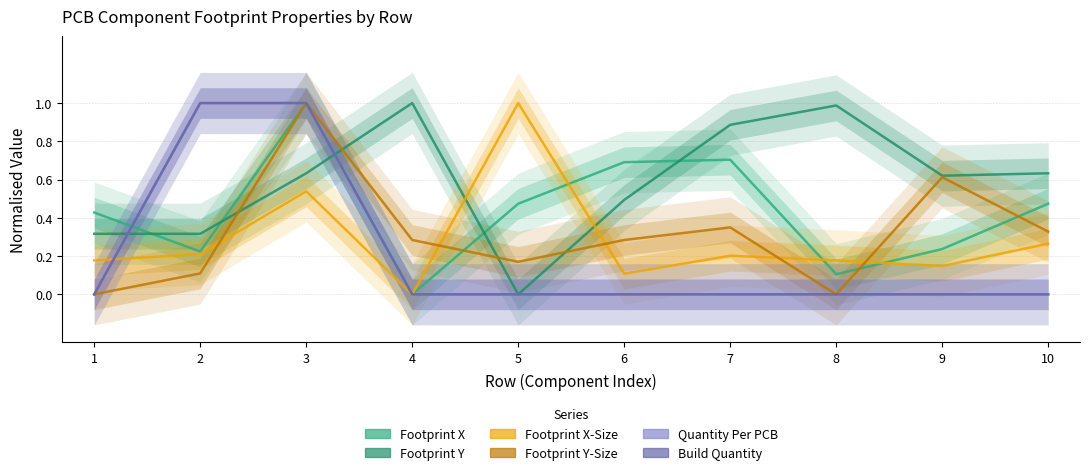

Reading left to right, list all the values displayed in this chart.

Footprint X: 1=0.4	2=0.2	3=1.0	4=0.0	5=0.5	6=0.7	7=0.7	8=0.1	9=0.2	10=0.5
Footprint Y: 1=0.3	2=0.3	3=0.6	4=1.0	5=0.0	6=0.5	7=0.9	8=1.0	9=0.6	10=0.6
Footprint X-Size: 1=0.2	2=0.2	3=0.5	4=0.0	5=1.0	6=0.1	7=0.2	8=0.2	9=0.1	10=0.3
Footprint Y-Size: 1=0.0	2=0.1	3=1.0	4=0.3	5=0.2	6=0.3	7=0.3	8=0.0	9=0.6	10=0.3
Quantity Per PCB: 1=0.0	2=1.0	3=1.0	4=0.0	5=0.0	6=0.0	7=0.0	8=0.0	9=0.0	10=0.0
Build Quantity: 1=0.0	2=1.0	3=1.0	4=0.0	5=0.0	6=0.0	7=0.0	8=0.0	9=0.0	10=0.0